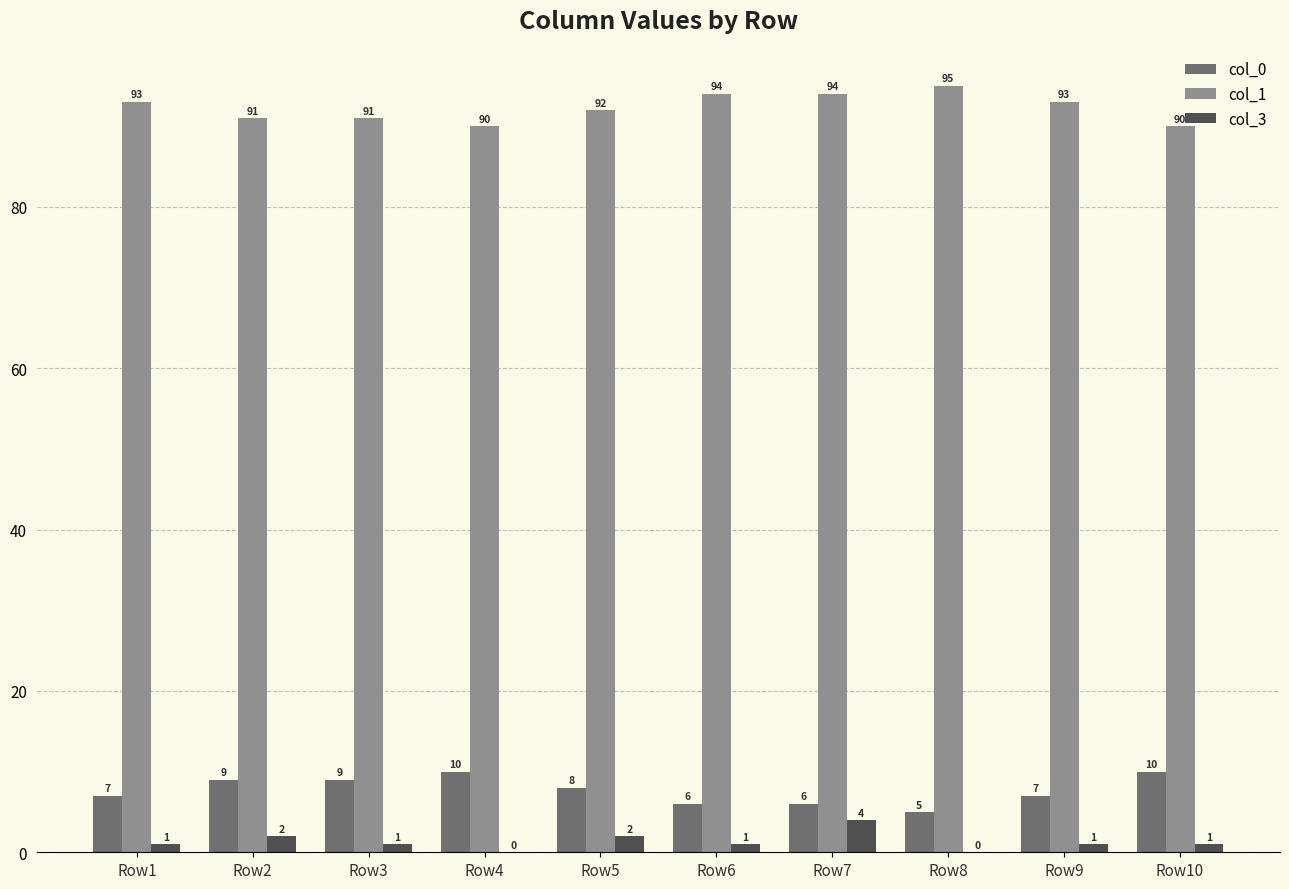

Which category has the highest value across all series?

Row8